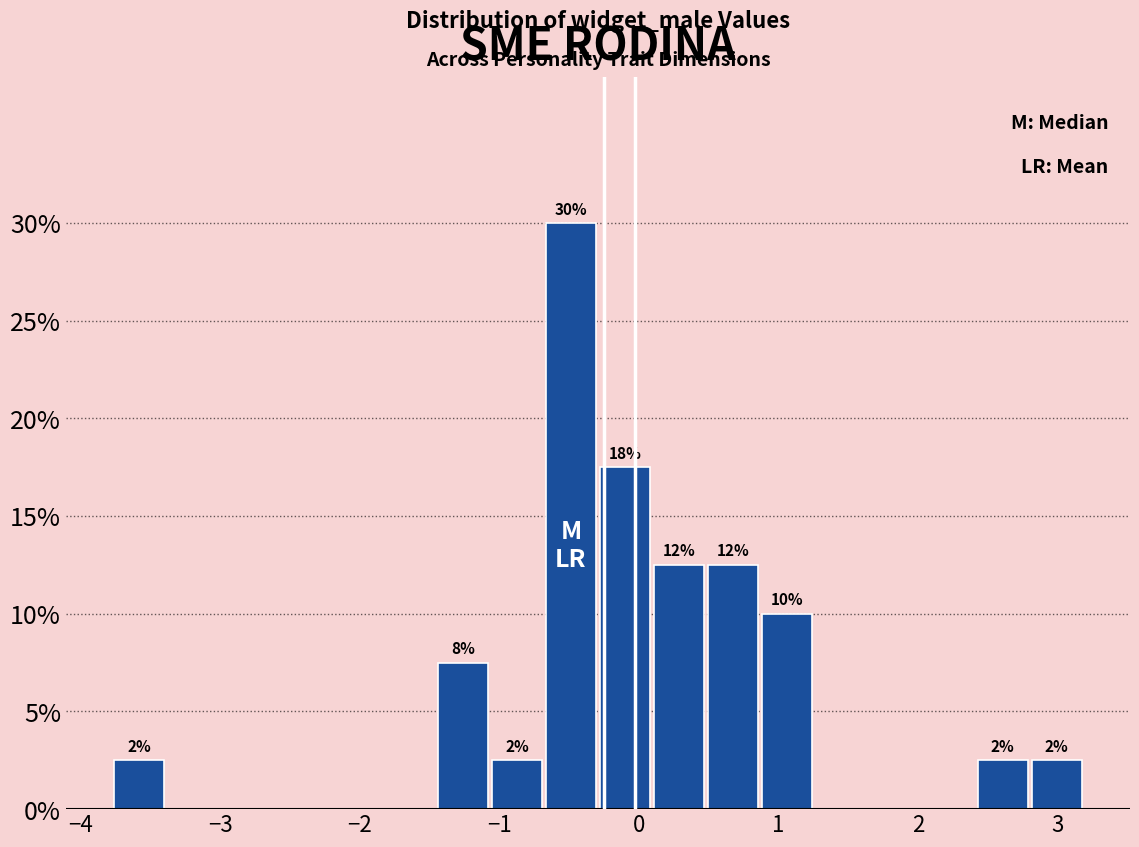

Read against the x-axis, roughly where is the centre of the tallest bar?

-0.5